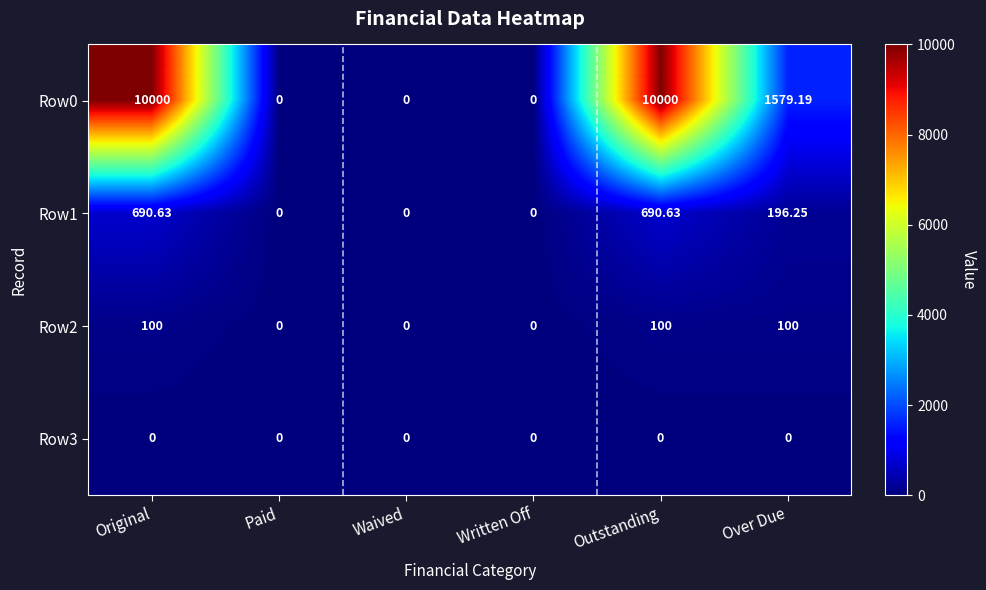

Where is Row0 nearest to the value 5000?

Over Due